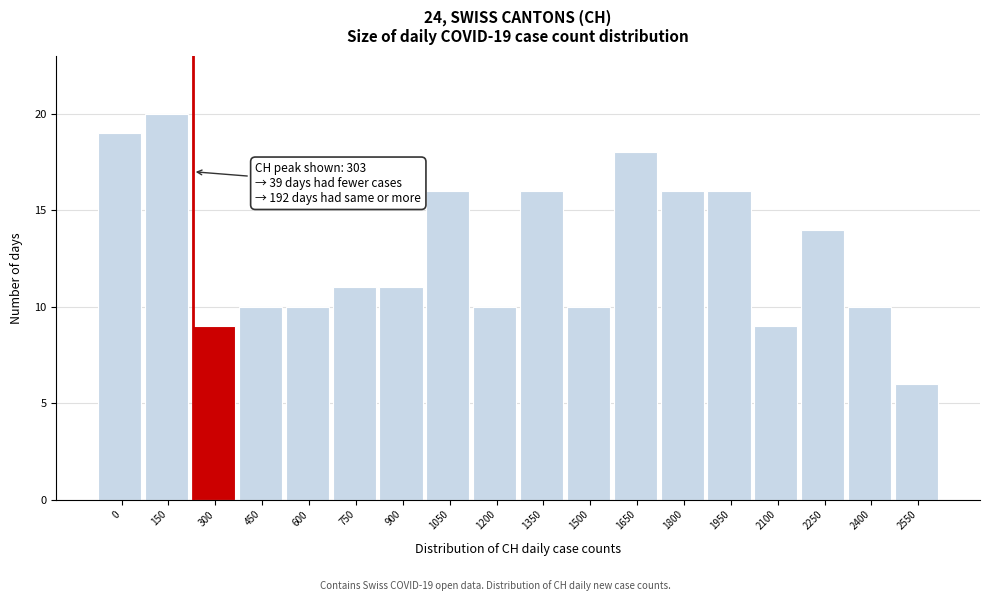

Reading right to left, list all the values displayed in this chart.

6	10	14	9	16	16	18	10	16	10	16	11	11	10	10	9	20	19